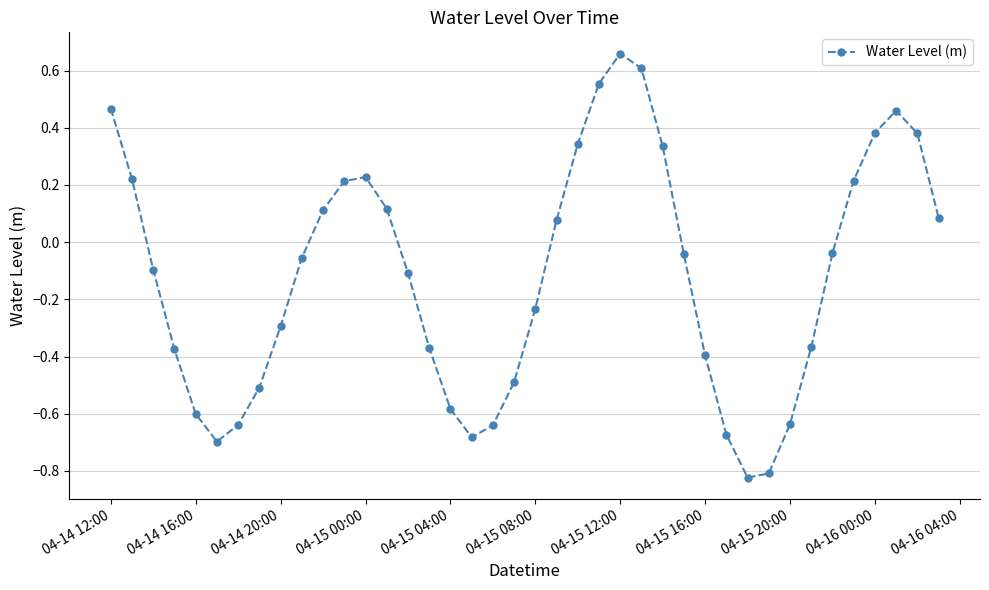

How many interior local valleys (lower than both neighbors) does the data have?

3